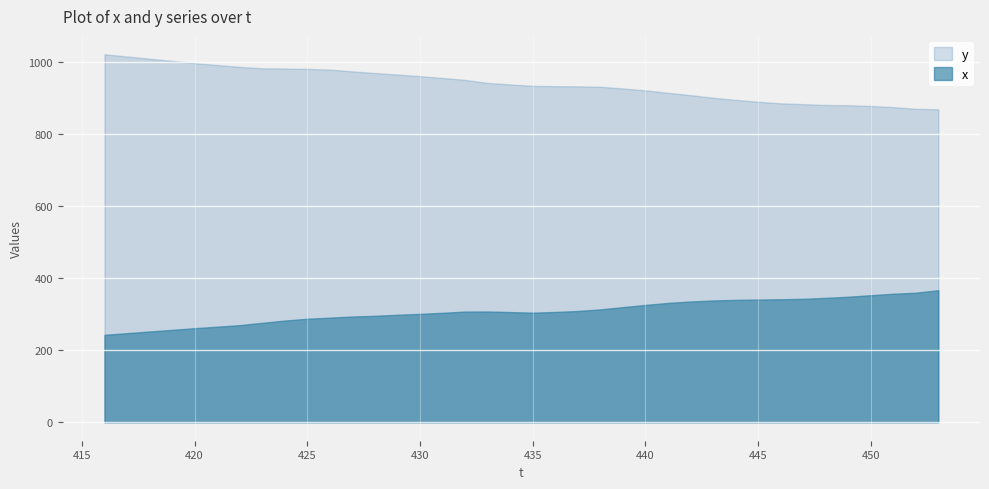

Rank the series at 423 from lowest to highest value.

x, y